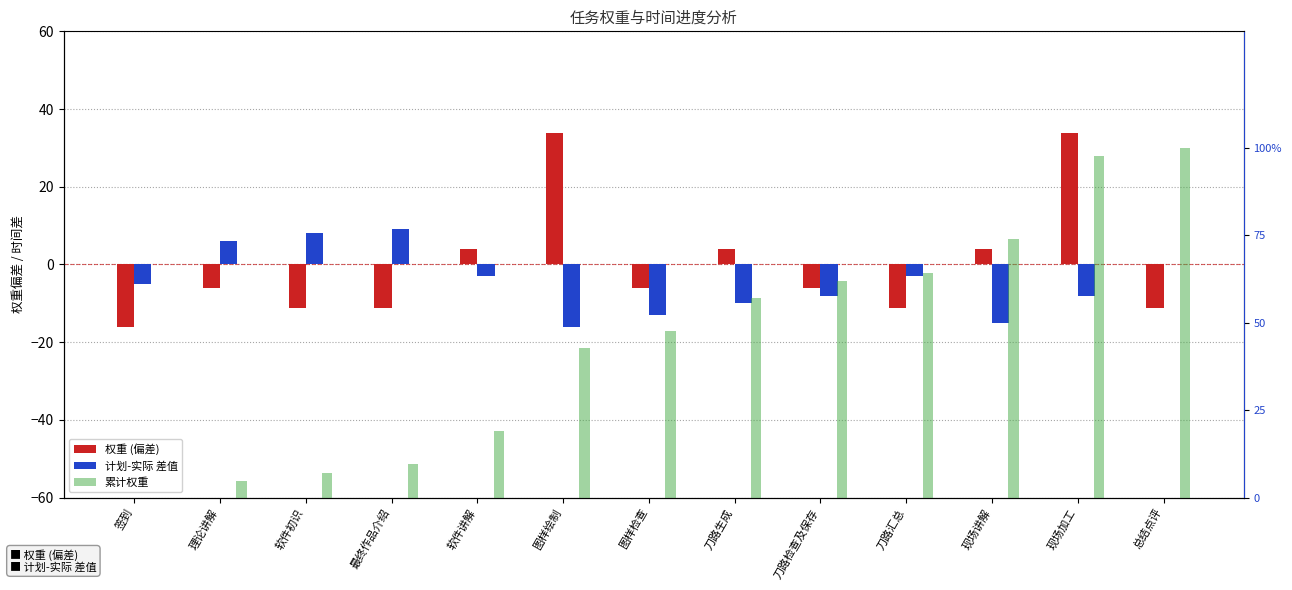

What are all the series names shown in the legend?

权重 (偏差), 计划-实际 差值, 累计权重